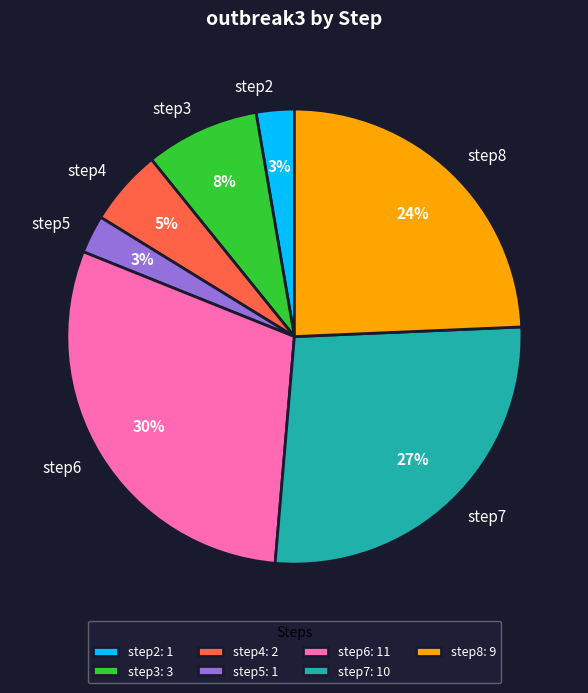

What is the largest slice in the pie chart?

step6